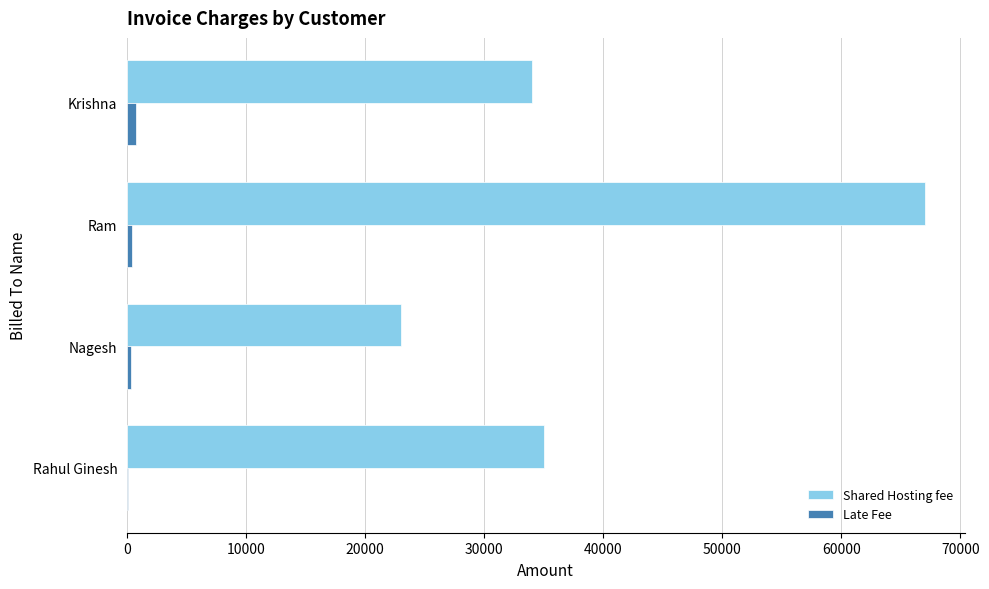

At which category is the sum across all series the highest?

Ram